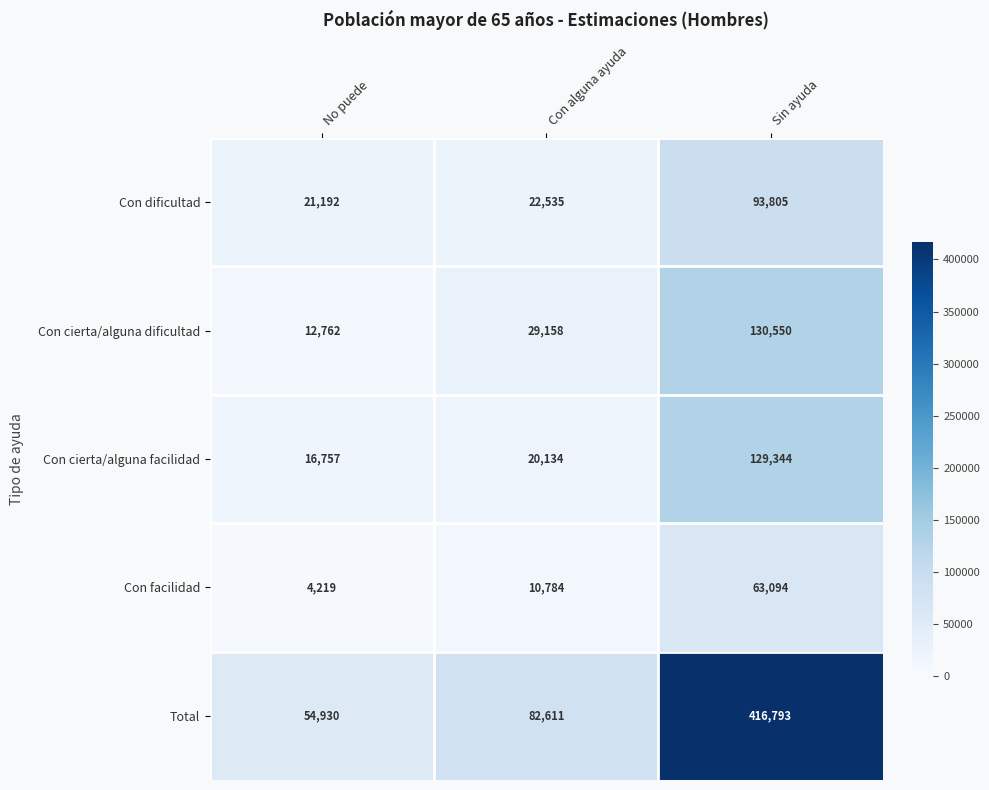

What is the difference between the Con cierta/alguna facilidad values at Sin ayuda and Con alguna ayuda?

109210